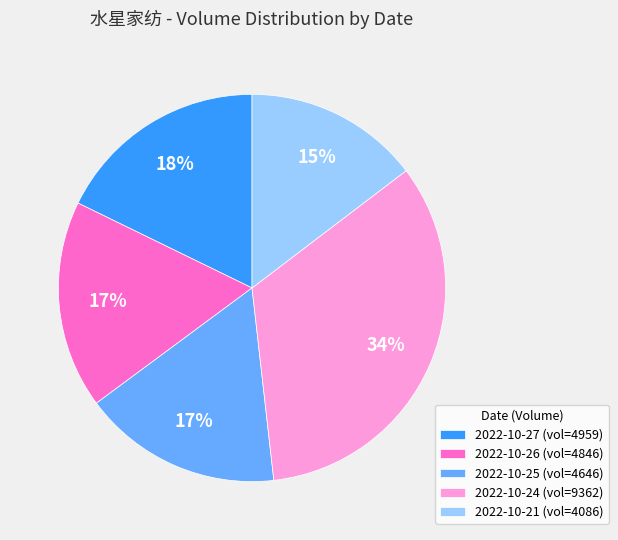

To the nearest percent, what is the average slice percentage?

20%